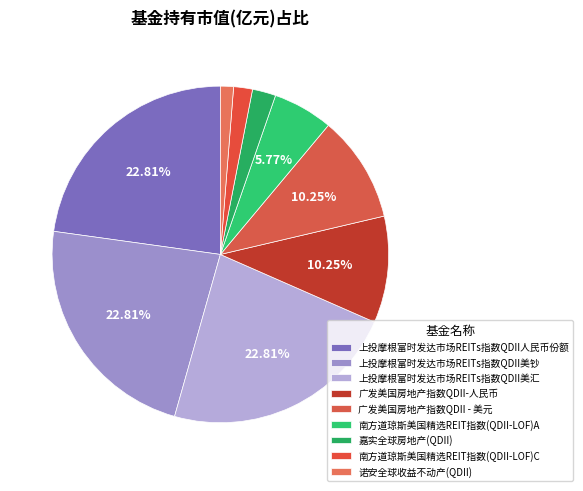

Is there a majority slice in this chart?

No